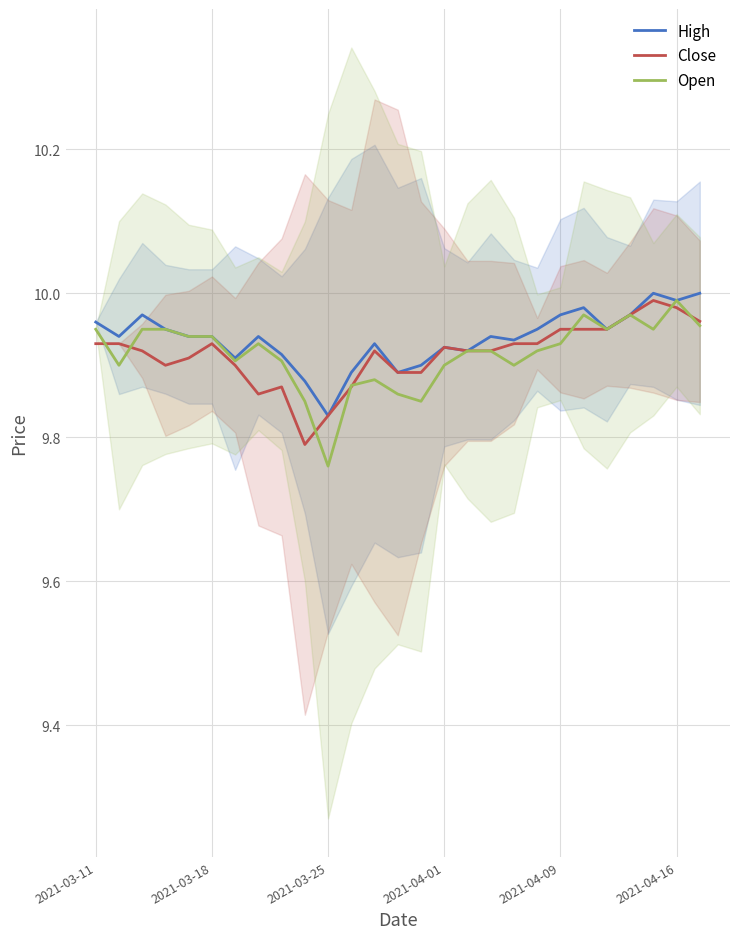

Where is High nearest to the value 9?

2021-03-25